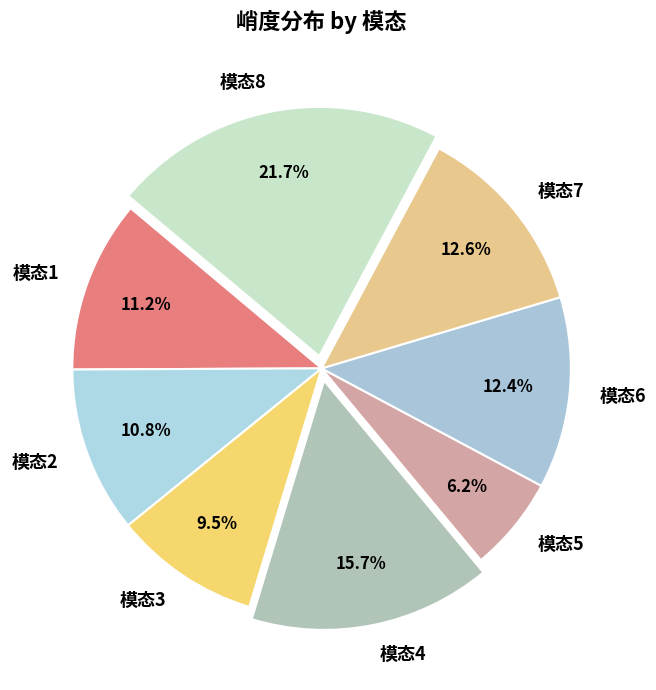

Which category has the smallest portion of the pie?

模态5